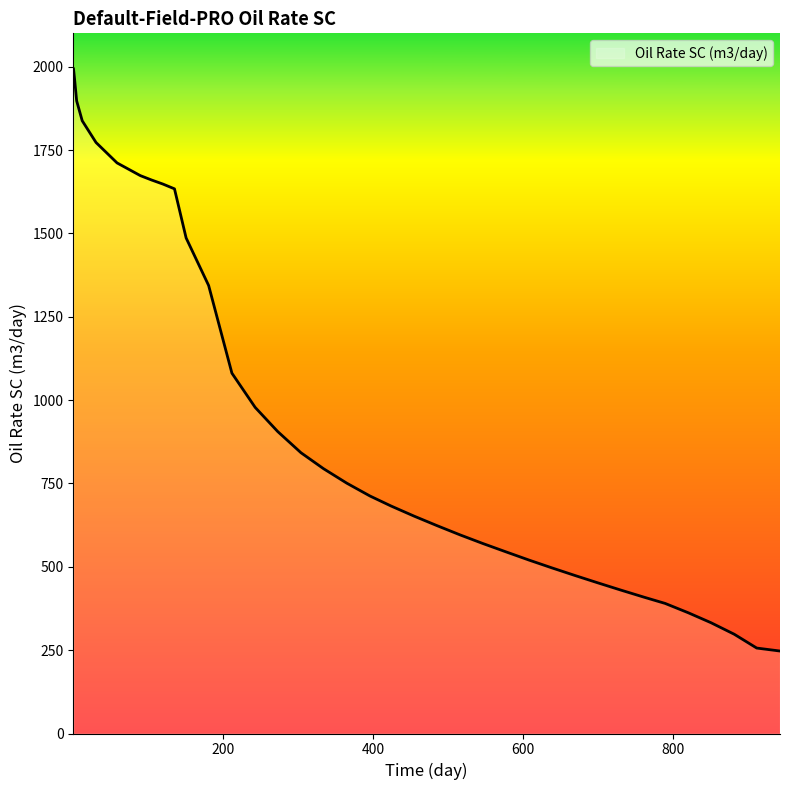

What is the greatest value displayed?

1993.3